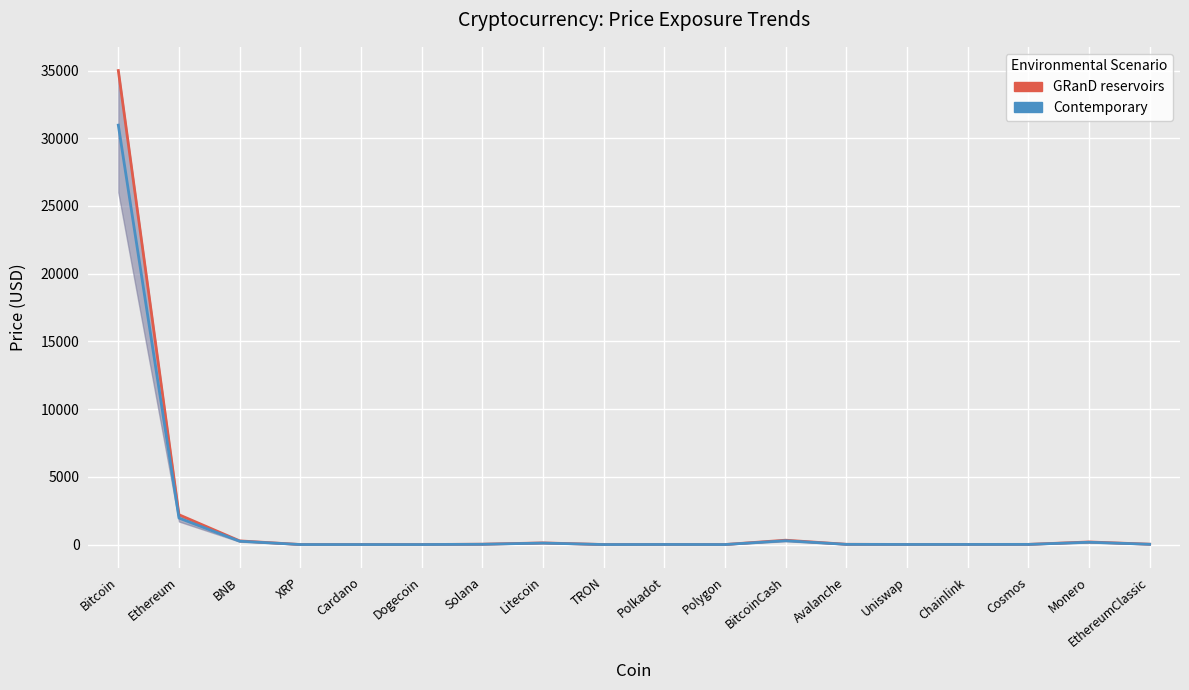

Which series changed the most between Cardano and Solana?

GRanD reservoirs